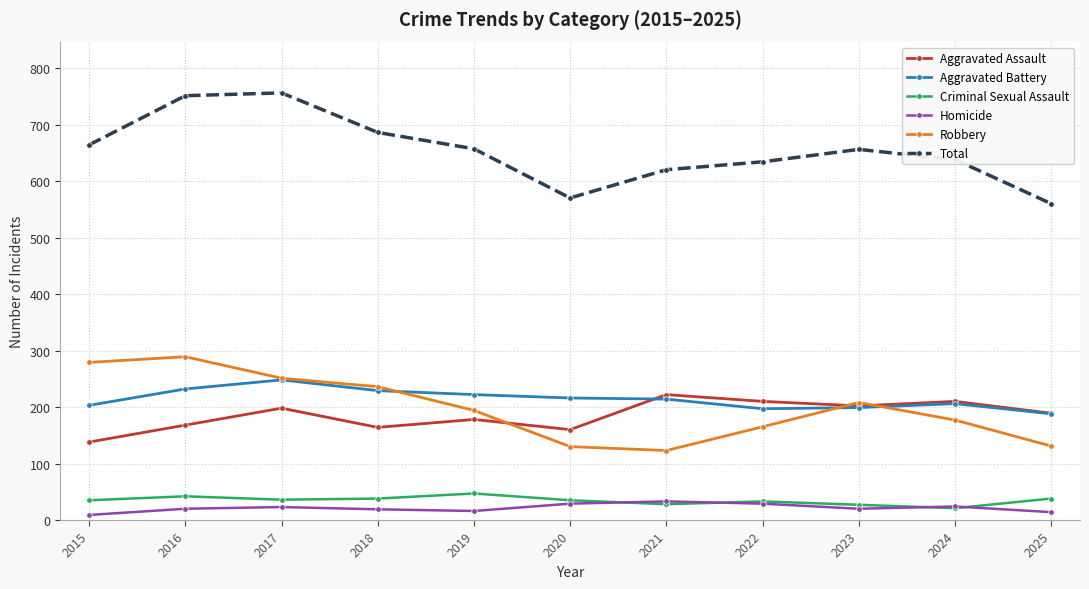

What is the highest value of the Homicide series?

33